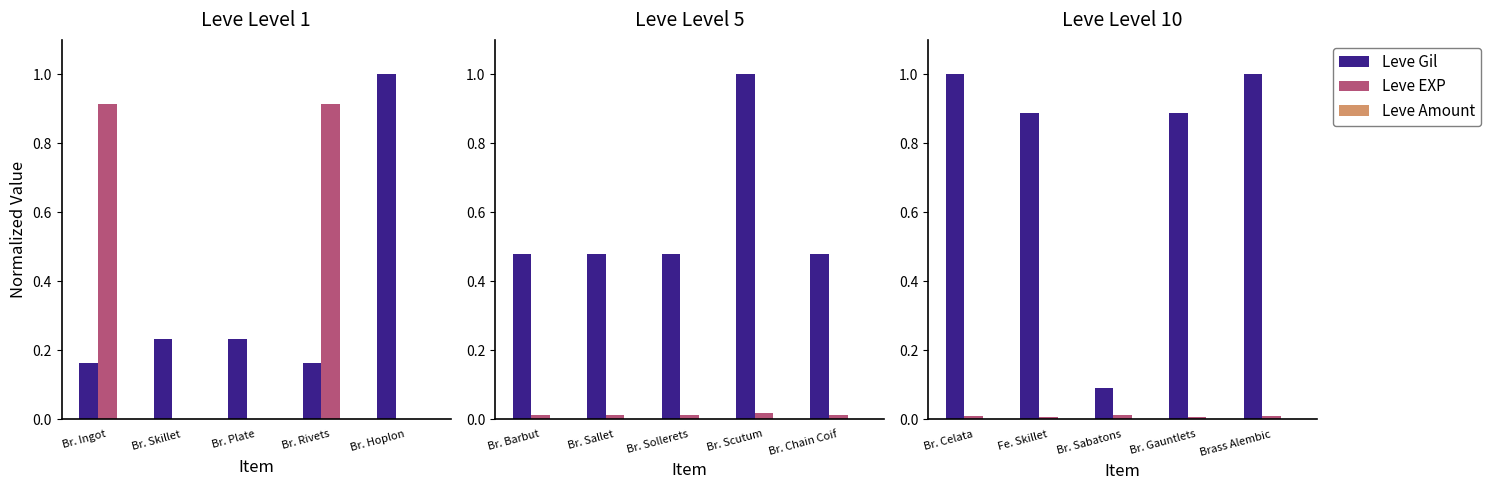

List the series in order of their peak value, highest first.

Leve Gil, Leve EXP, Leve Amount